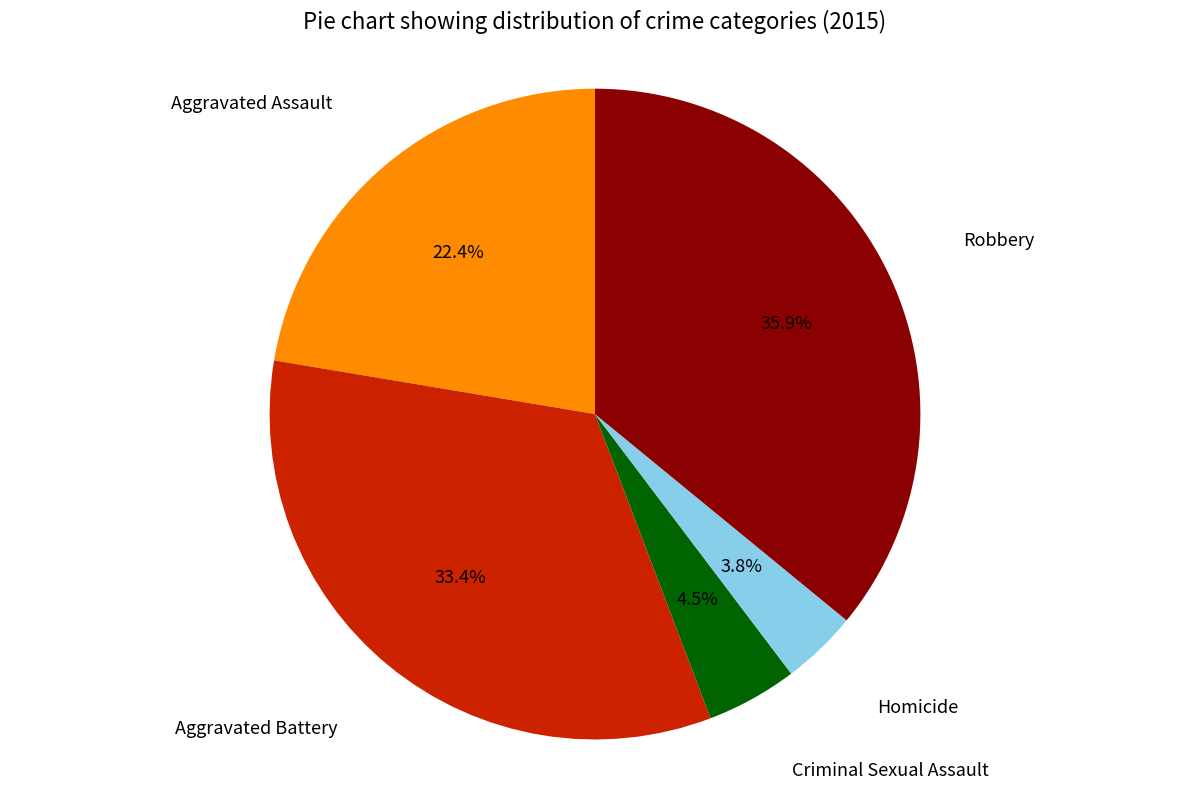

Which has a higher value, Criminal Sexual Assault or Homicide?

Criminal Sexual Assault